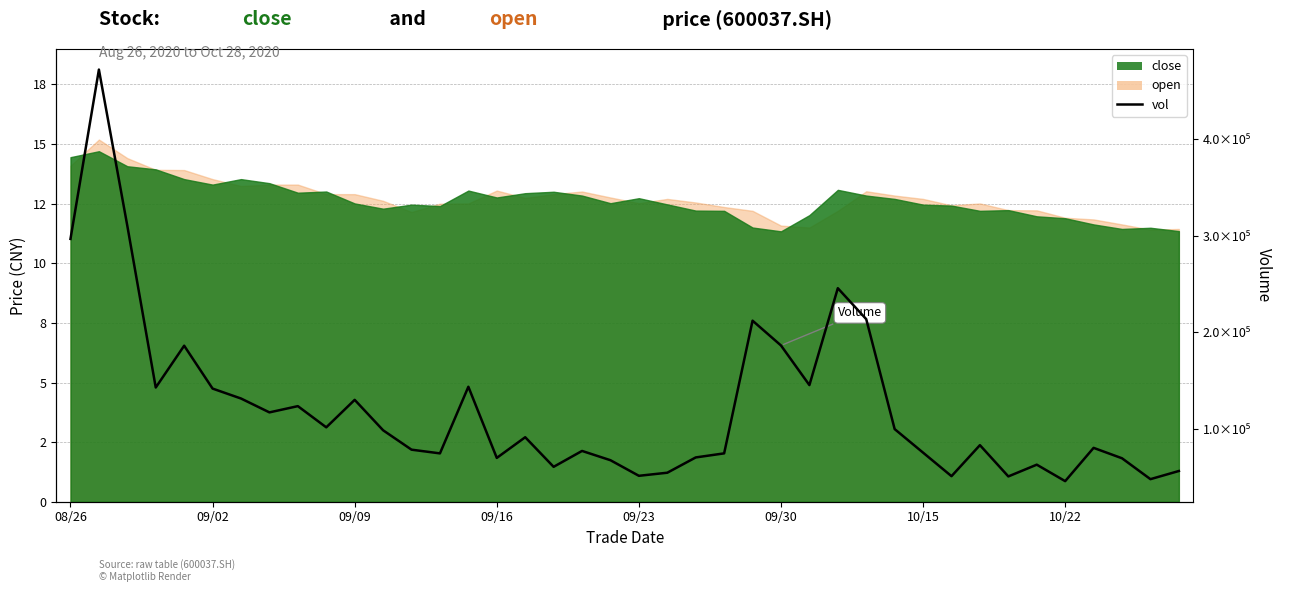

Reading left to right, transcribe all the data shown in this chart.

296537.9	471397.3	309991.2	143075.9	186257.9	141978.7	131720.0	117400.1	123852.0	101958.4	130349.8	98927.0	78896.1	75062.4	143867.6	70391.4	91741.1	61179.8	77594.1	68003.0	51908.2	55092.4	70872.0	75077.1	212099.8	186495.9	145578.0	245640.6	213668.2	100142.0	75821.9	51522.0	83572.4	51264.8	63405.9	46395.3	80766.3	70006.0	48447.6	56870.9